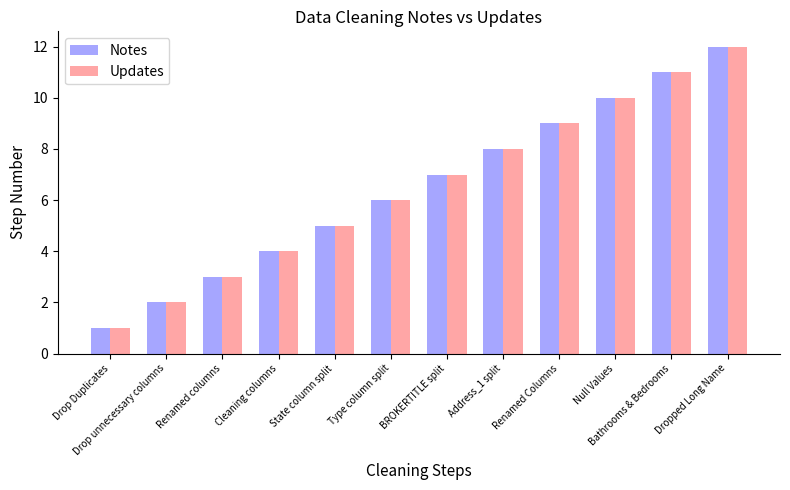

Reading left to right, what are all the values shown in this chart?

Notes: Drop Duplicates=1	Drop unnecessary columns=2	Renamed columns=3	Cleaning columns=4	State column split=5	Type column split=6	BROKERTITLE split=7	Address_1 split=8	Renamed Columns=9	Null Values=10	Bathrooms & Bedrooms=11	Dropped Long Name=12
Updates: Drop Duplicates=1	Drop unnecessary columns=2	Renamed columns=3	Cleaning columns=4	State column split=5	Type column split=6	BROKERTITLE split=7	Address_1 split=8	Renamed Columns=9	Null Values=10	Bathrooms & Bedrooms=11	Dropped Long Name=12